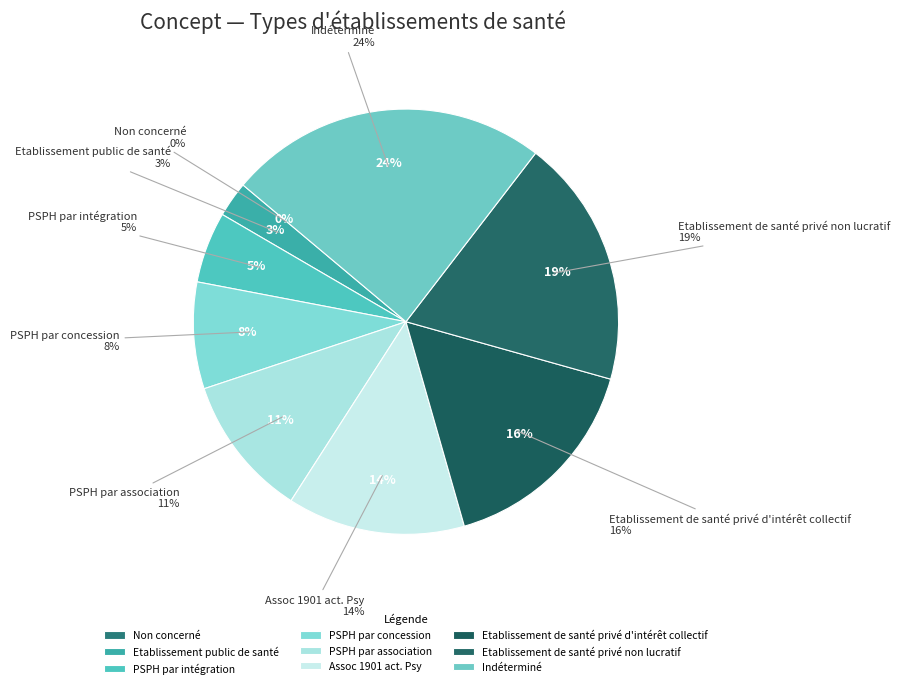

What percentage is the Etablissement de santé privé non lucratif slice, to the nearest percent?

19%